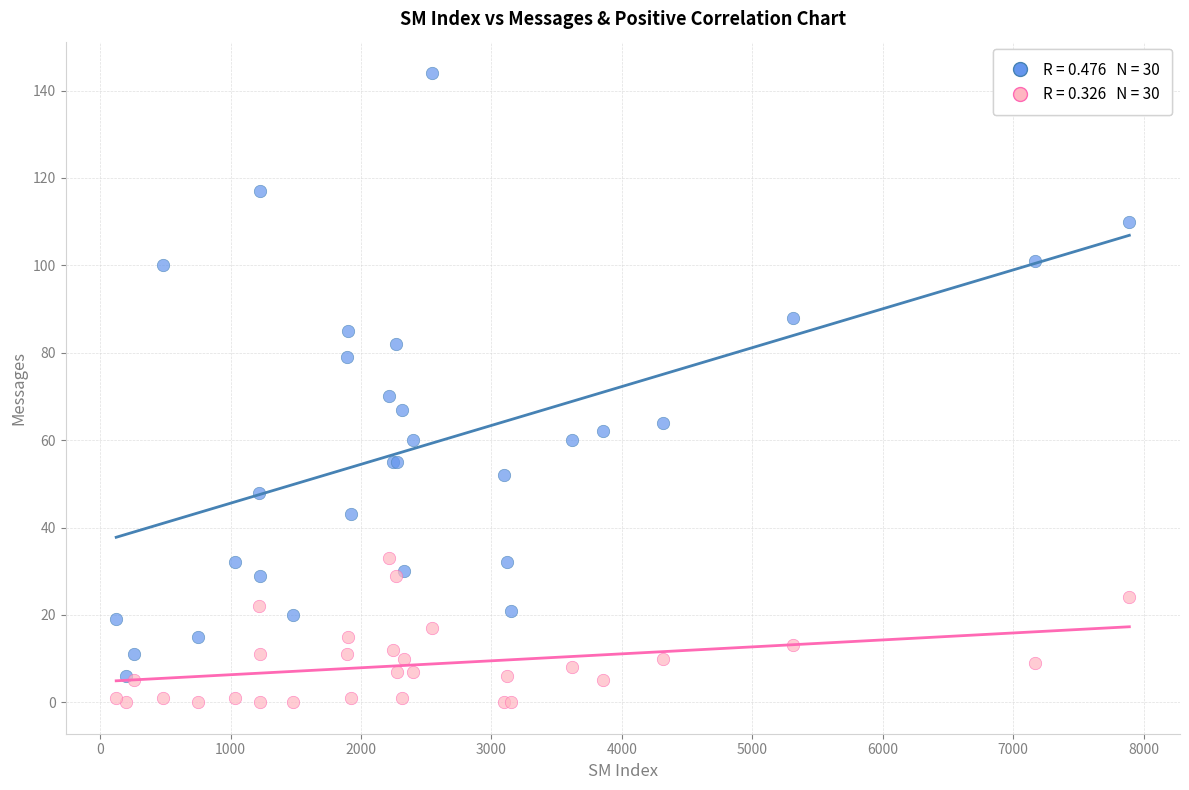

Across all series, what Y value is closest to 72?

70